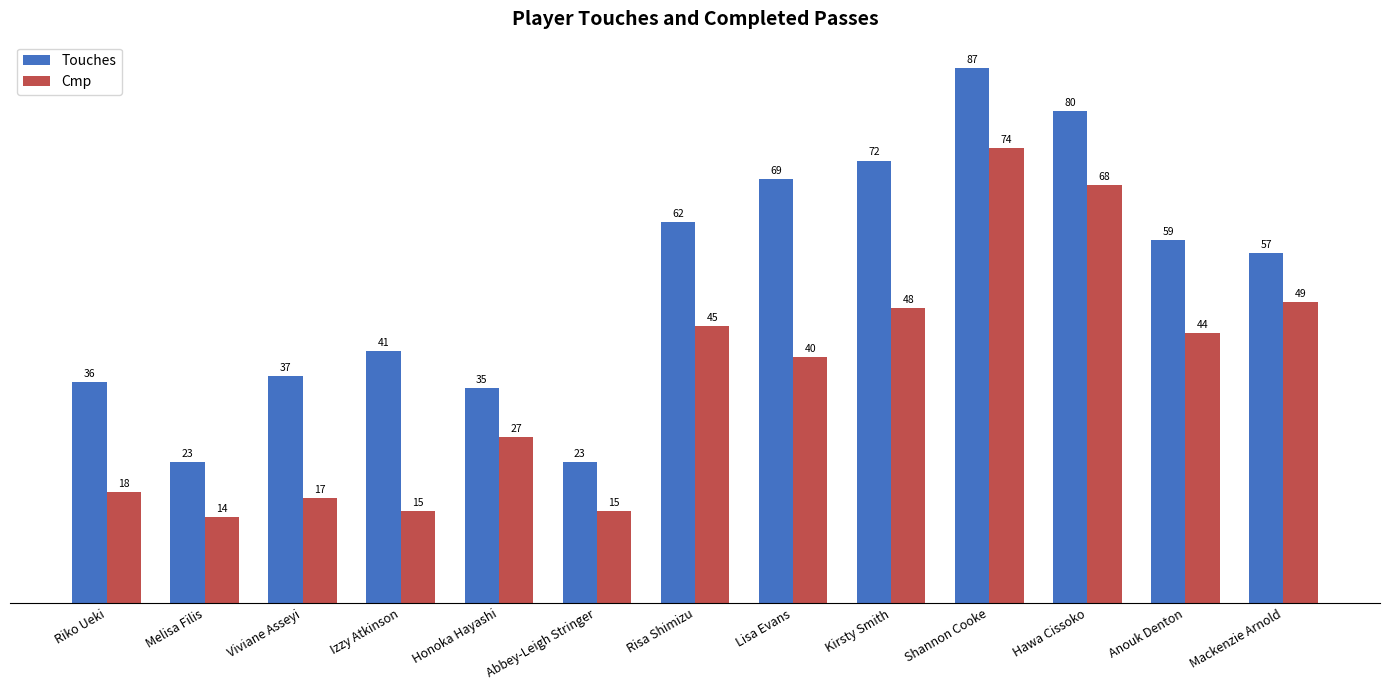

How many data points in Touches are less than 57?

6